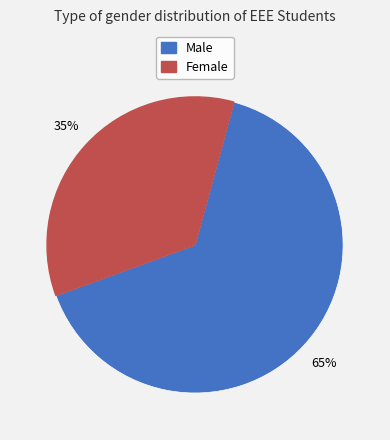

Is there a majority slice in this chart?

Yes